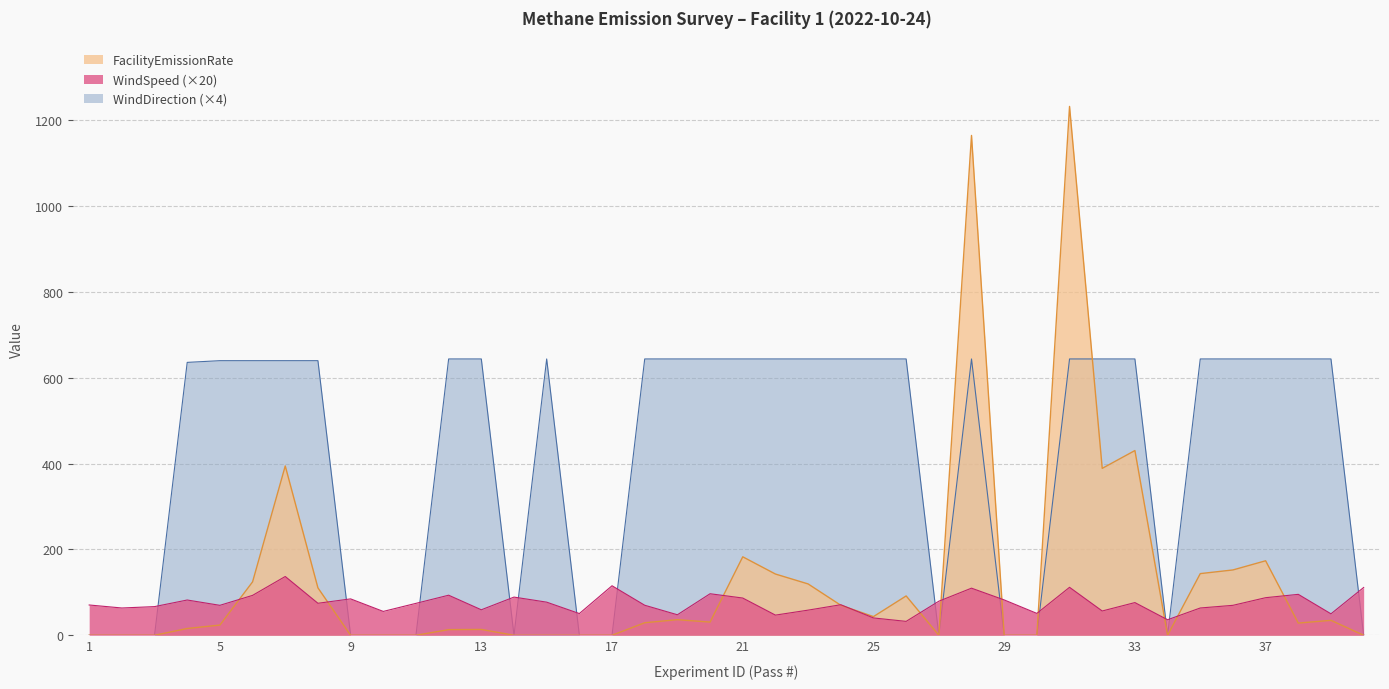

At which label does FacilityEmissionRate reach its peak?

31